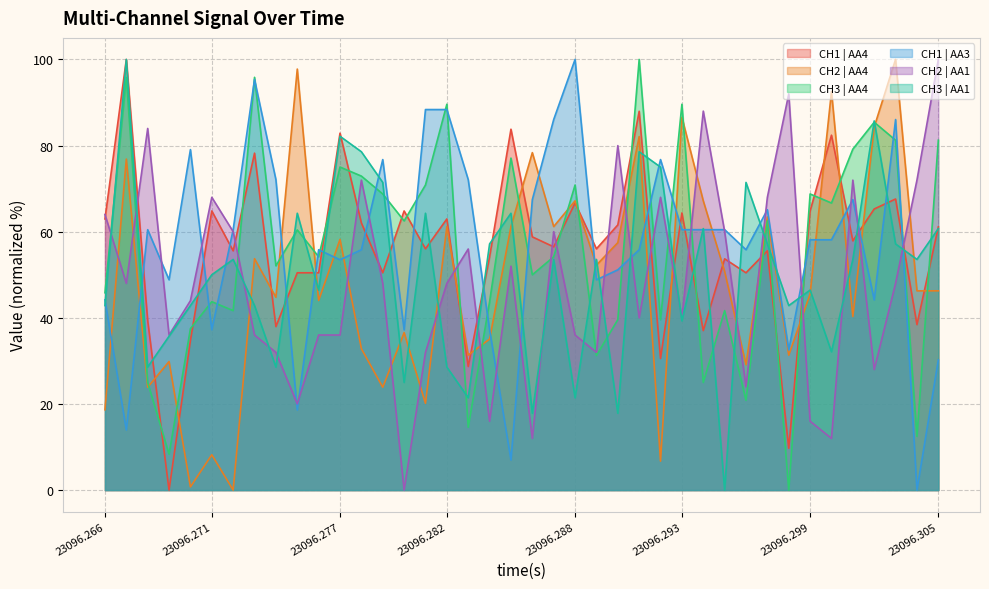

How many lines are shown in the chart?

6